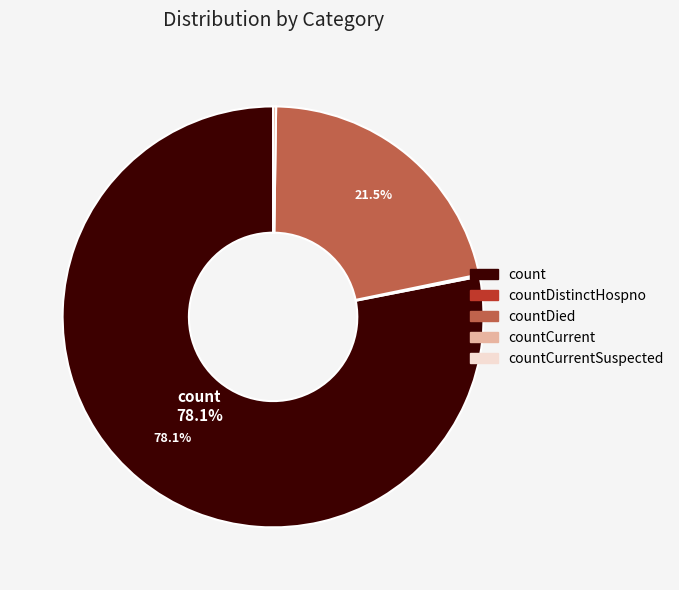

Is there a majority slice in this chart?

Yes